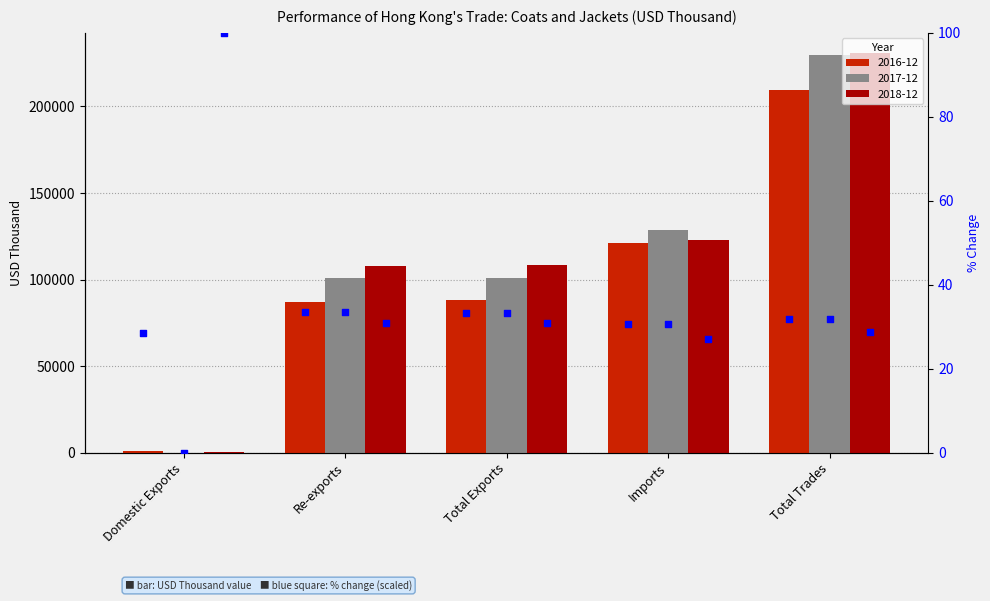

What is the change in value from Re-exports to Imports?

-3.0